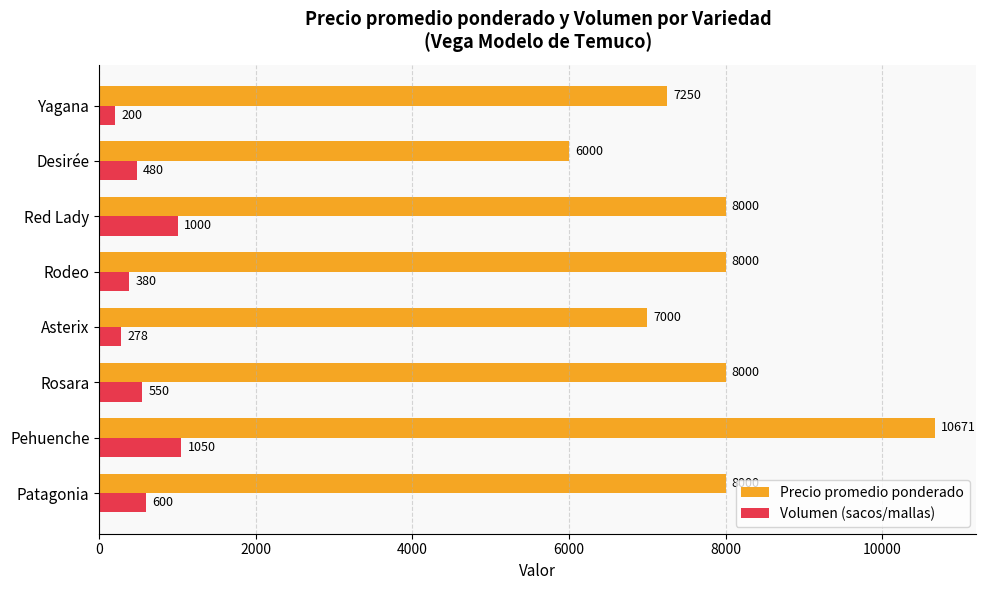

Which series has the widest spread of values?

Precio promedio ponderado